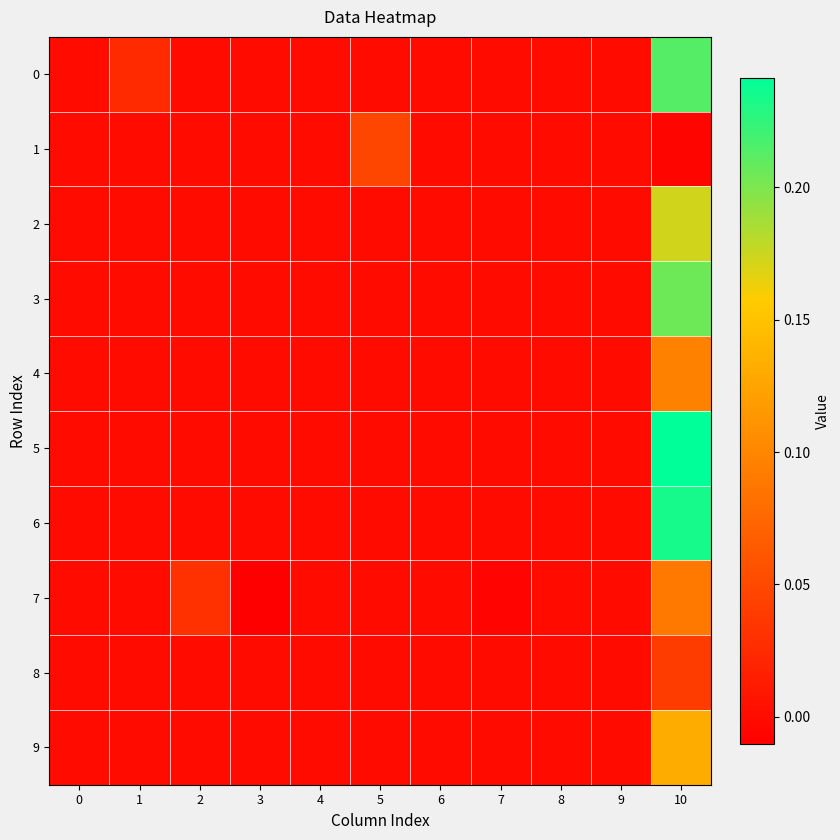

Reading left to right, what are all the values shown in this chart?

0: 0=0.0	1=0.0	2=0.0	3=0.0	4=0.0	5=0.0	6=0.0	7=0.0	8=0.0	9=0.0	10=0.2
1: 0=0.0	1=0.0	2=0.0	3=0.0	4=0.0	5=0.0	6=0.0	7=0.0	8=0.0	9=0.0	10=-0.0
2: 0=0.0	1=0.0	2=0.0	3=0.0	4=0.0	5=0.0	6=0.0	7=0.0	8=0.0	9=0.0	10=0.2
3: 0=0.0	1=0.0	2=0.0	3=0.0	4=0.0	5=0.0	6=0.0	7=0.0	8=0.0	9=0.0	10=0.2
4: 0=0.0	1=0.0	2=0.0	3=0.0	4=0.0	5=0.0	6=0.0	7=0.0	8=0.0	9=0.0	10=0.1
5: 0=0.0	1=0.0	2=0.0	3=0.0	4=0.0	5=0.0	6=0.0	7=0.0	8=0.0	9=0.0	10=0.2
6: 0=0.0	1=0.0	2=0.0	3=0.0	4=0.0	5=0.0	6=0.0	7=0.0	8=0.0	9=0.0	10=0.2
7: 0=0.0	1=0.0	2=0.0	3=-0.0	4=0.0	5=0.0	6=0.0	7=-0.0	8=0.0	9=0.0	10=0.1
8: 0=0.0	1=0.0	2=0.0	3=0.0	4=0.0	5=0.0	6=0.0	7=0.0	8=0.0	9=0.0	10=0.0
9: 0=0.0	1=0.0	2=0.0	3=0.0	4=0.0	5=0.0	6=0.0	7=0.0	8=0.0	9=0.0	10=0.1